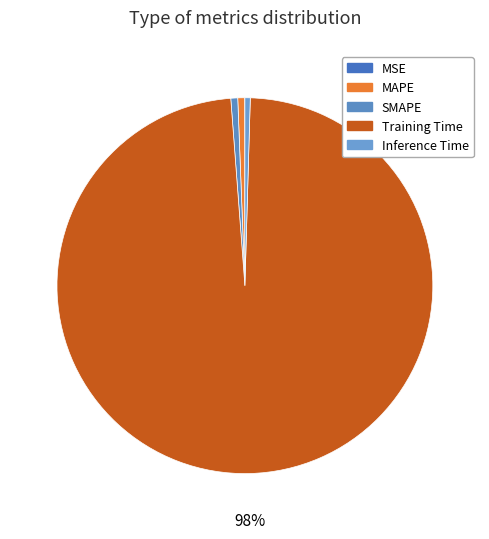

What is the total percentage of Training Time and MSE?

98.4%